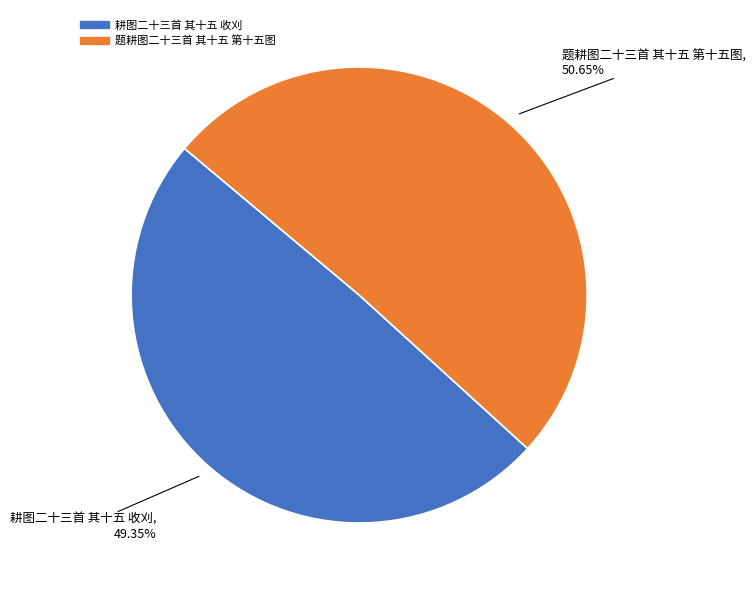

To the nearest percent, what percentage of the pie is 题耕图二十三首 其十五 第十五图?

51%